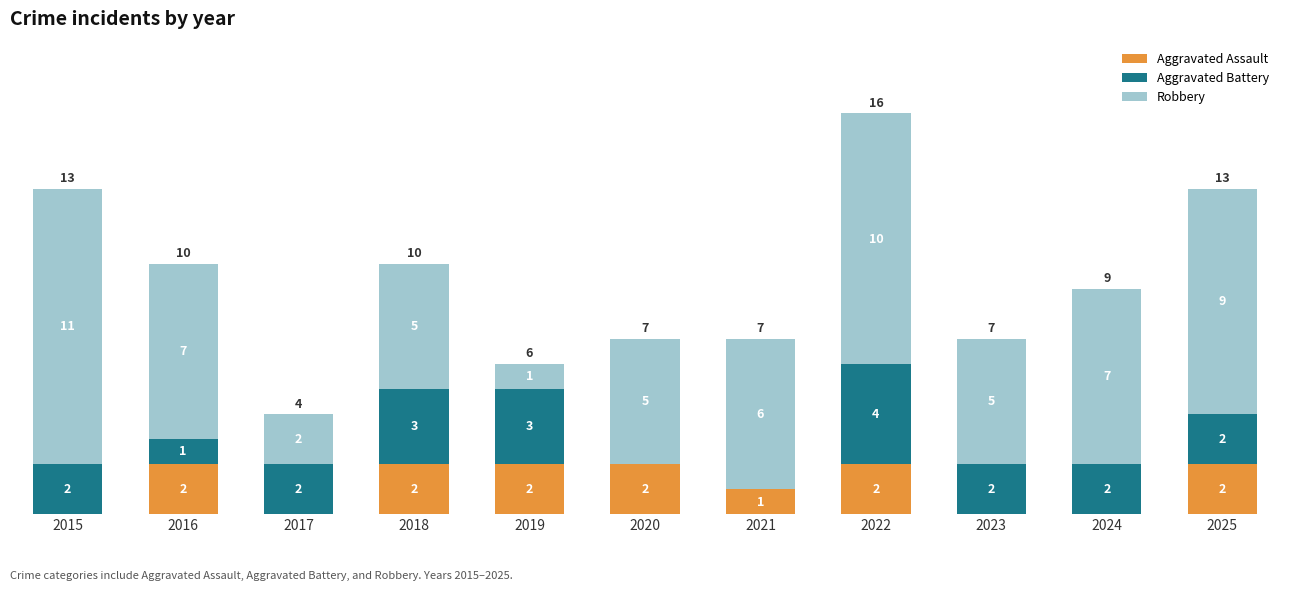

What is the sum of all Aggravated Assault values?

13